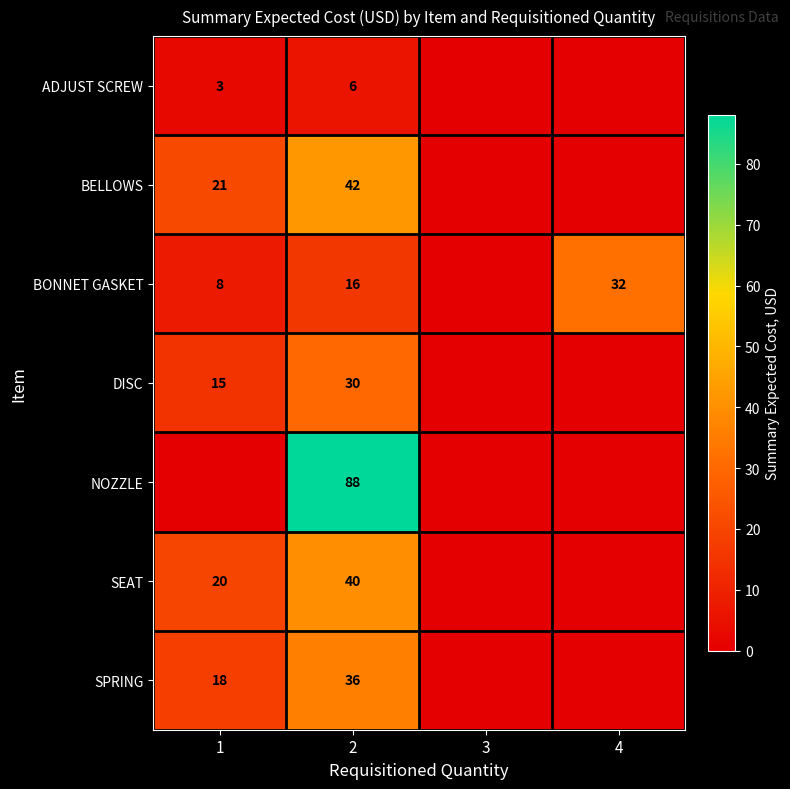

How many data points does each series have?

4